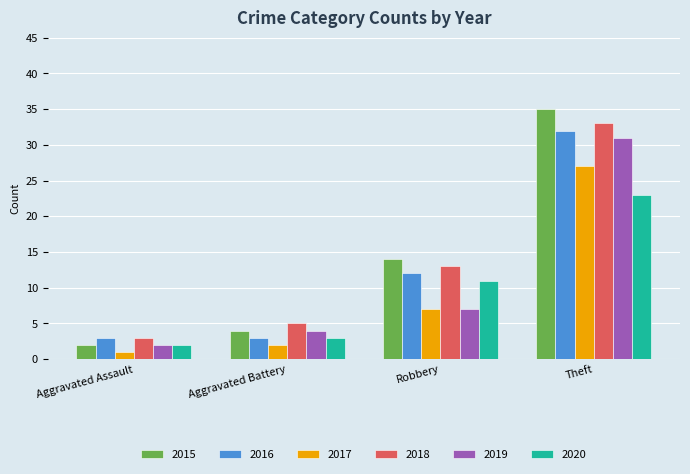

Reading left to right, extract all data points from this chart.

2015: 2	4	14	35
2016: 3	3	12	32
2017: 1	2	7	27
2018: 3	5	13	33
2019: 2	4	7	31
2020: 2	3	11	23